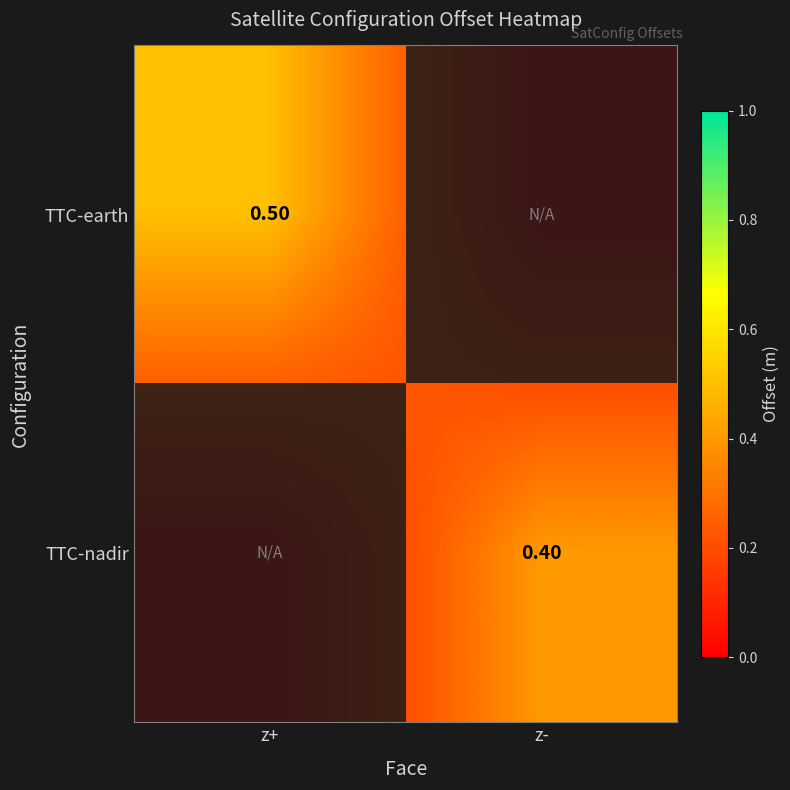

Is the value of TTC-earth at z+ greater than the value of TTC-nadir at z-?

Yes